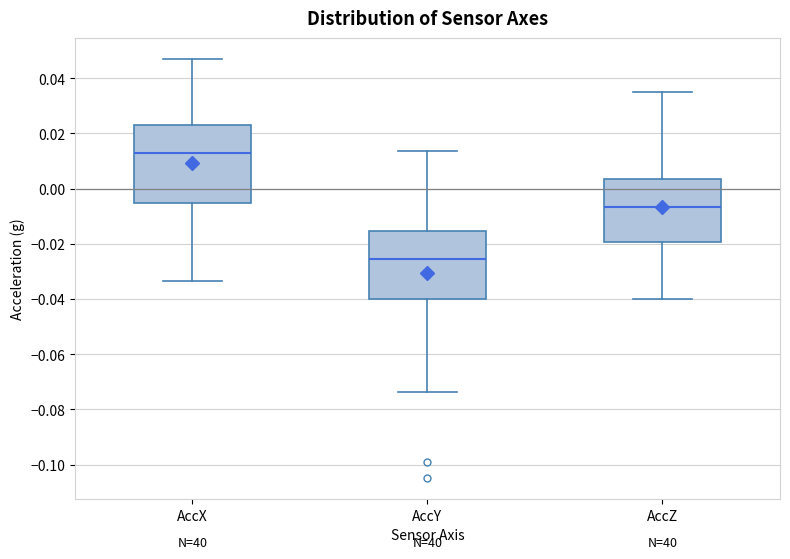

Reading left to right, transcribe this box plot: for each box, give where its median line is, the range the box spans, and where its two whiskers end, as read against the y-axis. The values are not printed on the chart, so give them approximately, as read against the axis.

AccX: median 0.012, box -0.006 to 0.022, whiskers -0.034 to 0.046
AccY: median -0.026, box -0.040 to -0.016, whiskers -0.074 to 0.014
AccZ: median -0.006, box -0.020 to 0.004, whiskers -0.040 to 0.034